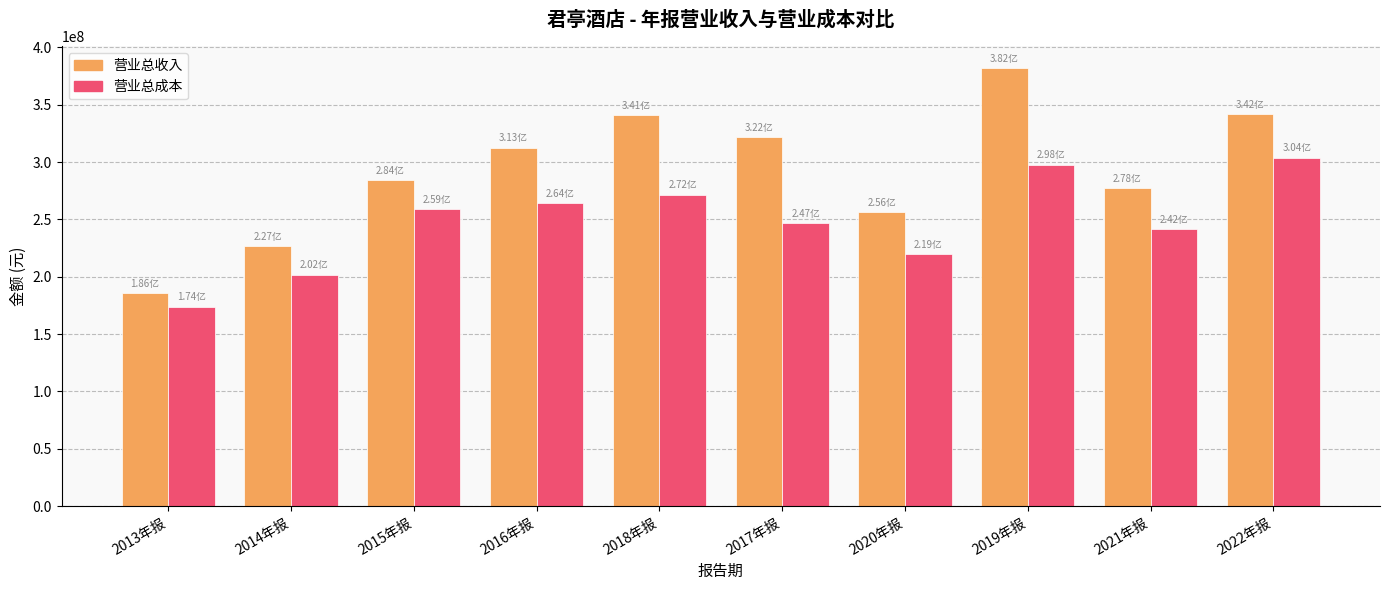

At which category is the sum across all series the highest?

2019年报